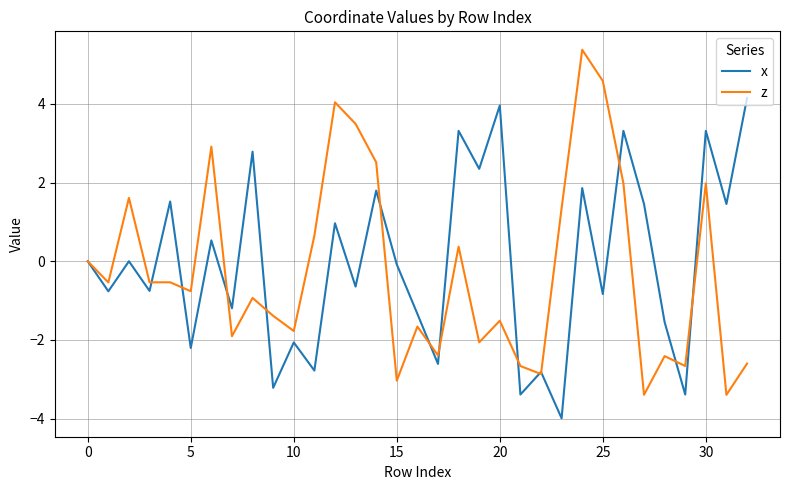

How many lines are shown in the chart?

2